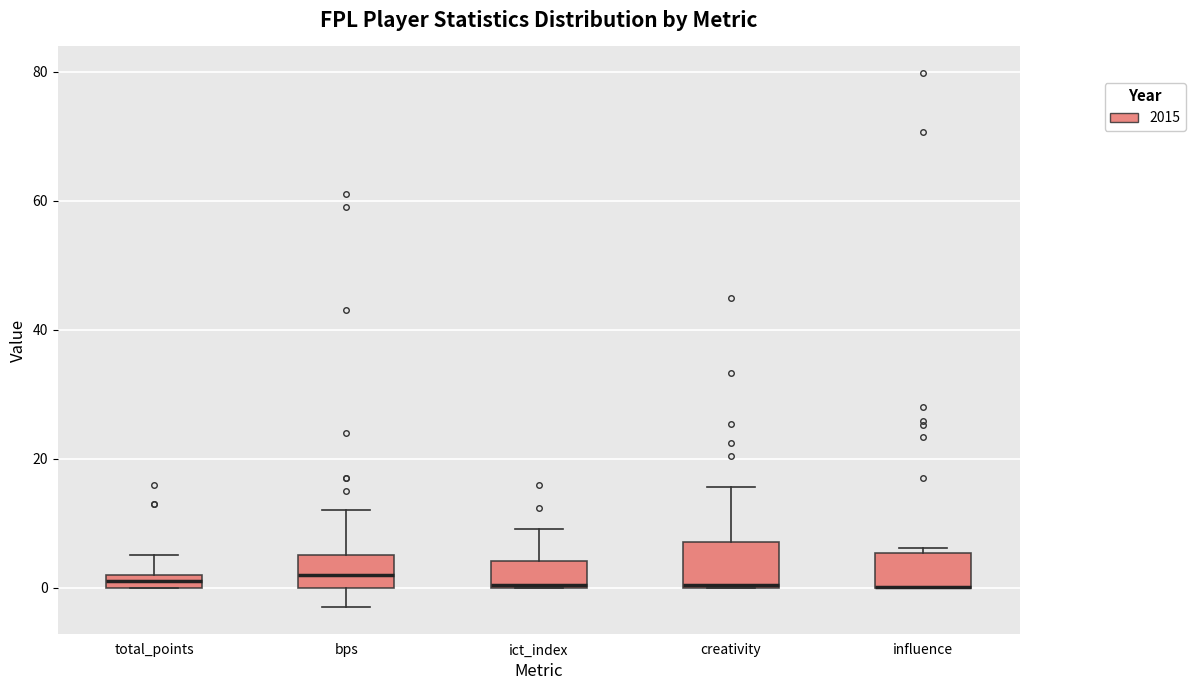

Where is the upper edge of the box for bps on the y-axis? The values are not printed on the chart, so give them approximately, as read against the axis.

6